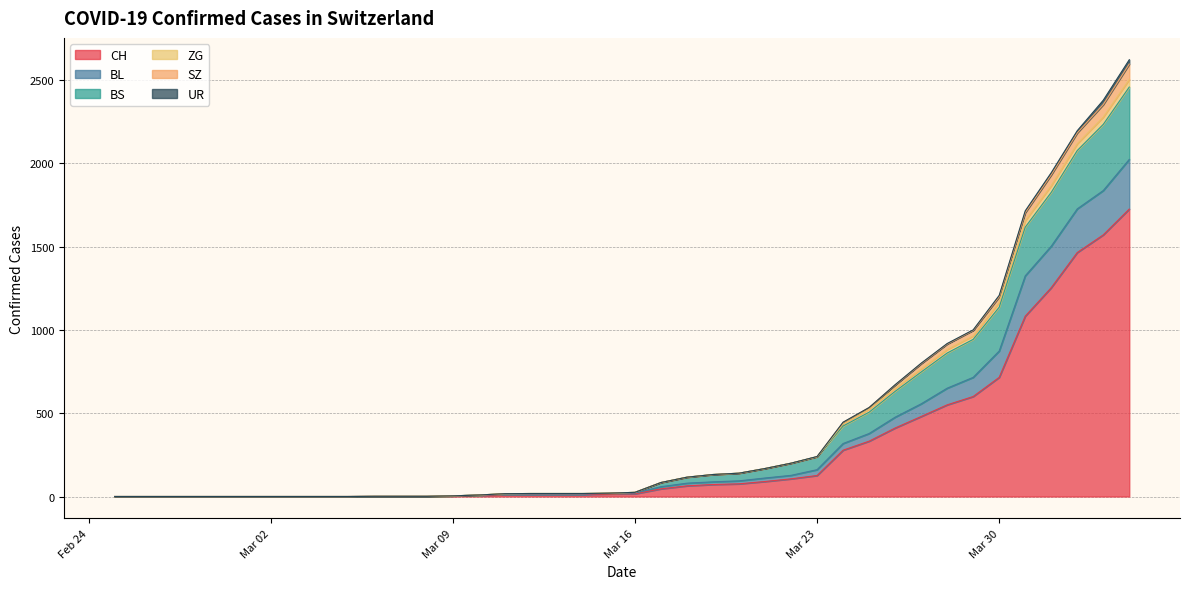

Which category has the highest value across all series?

2020-04-04